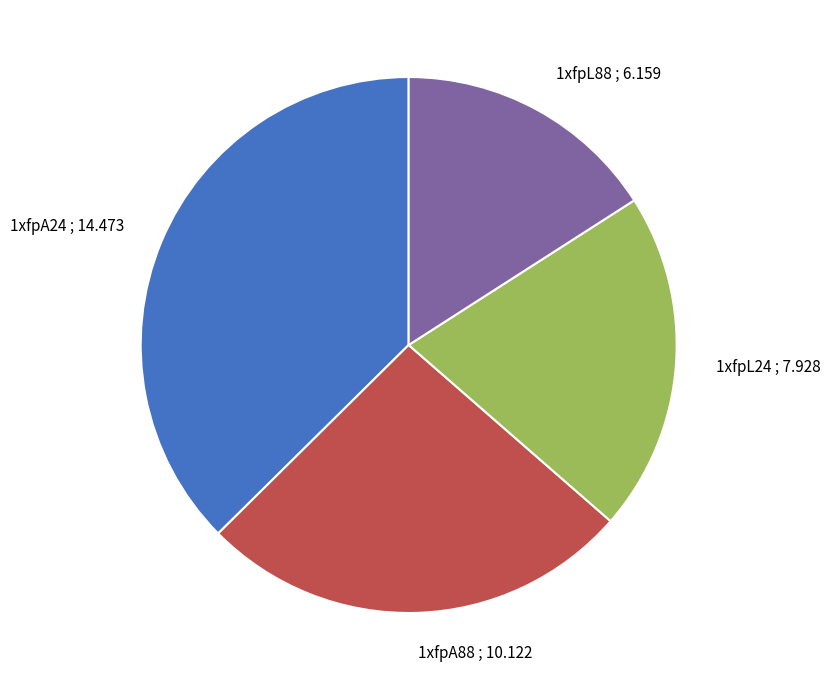

Approximately how many times larger is the value at 1xfpL24 compared to 1xfpL88?

1.3